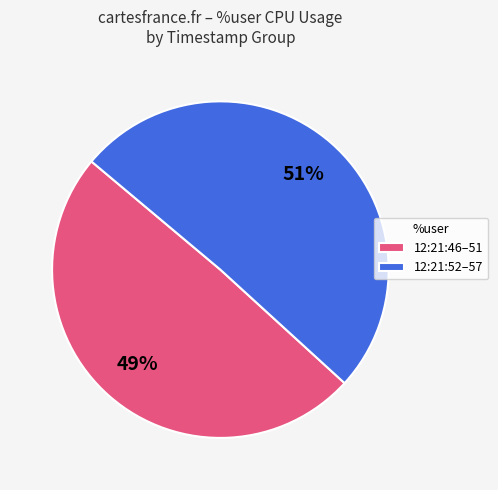

How many segments does this pie chart have?

2